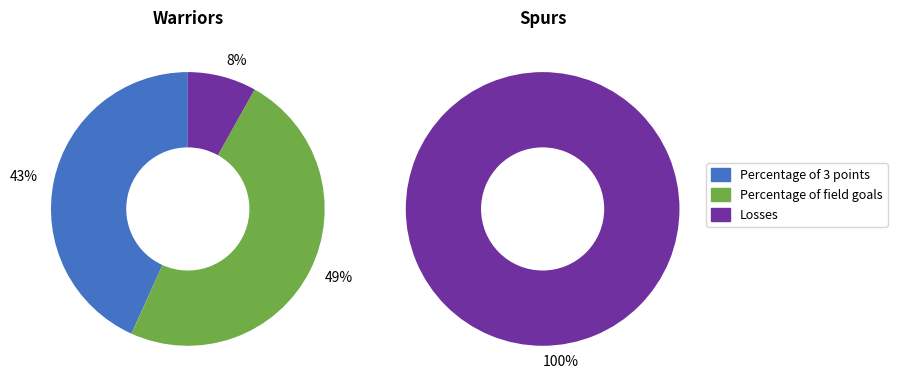

True or false: Percentage of field goals accounts for 63% of the total.

False